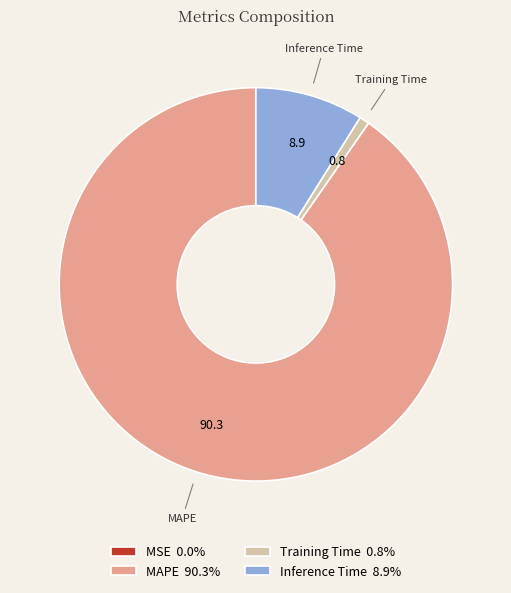

Does MAPE 90.3% account for over 50% of the chart?

Yes